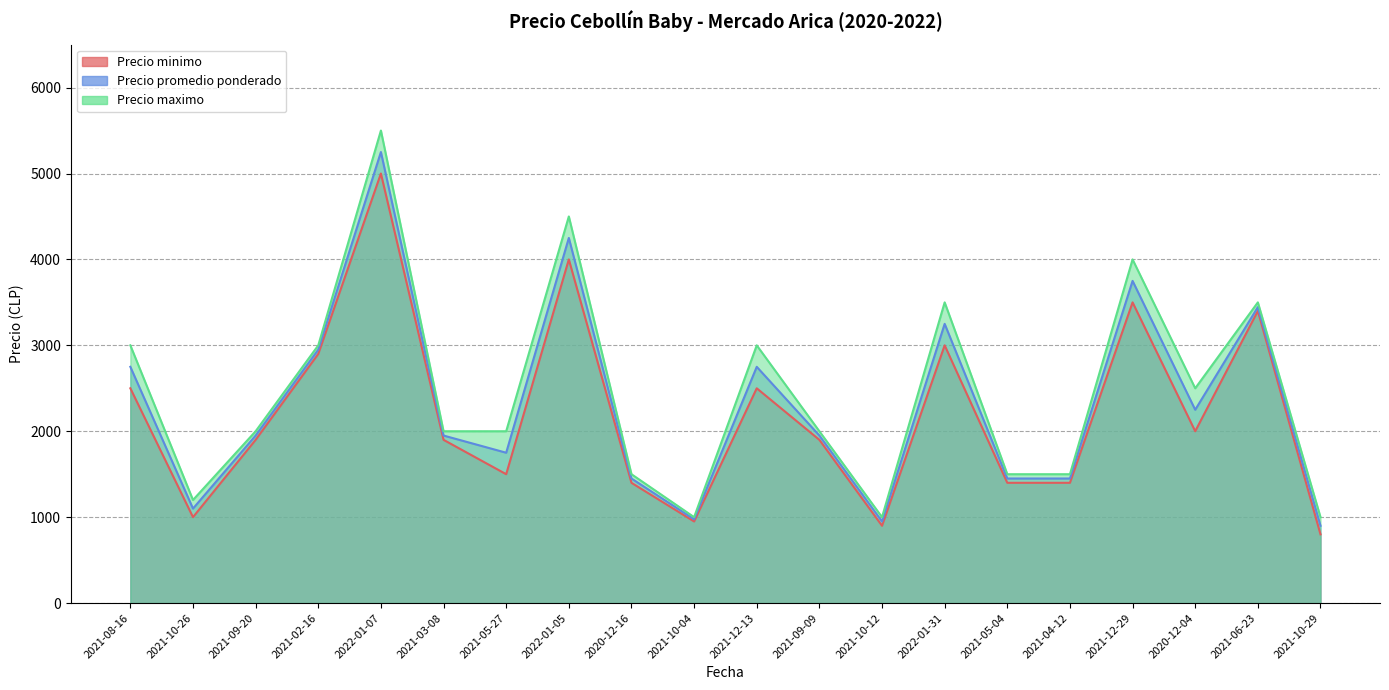

Where is the first local maximum for Precio promedio ponderado?

2022-01-07